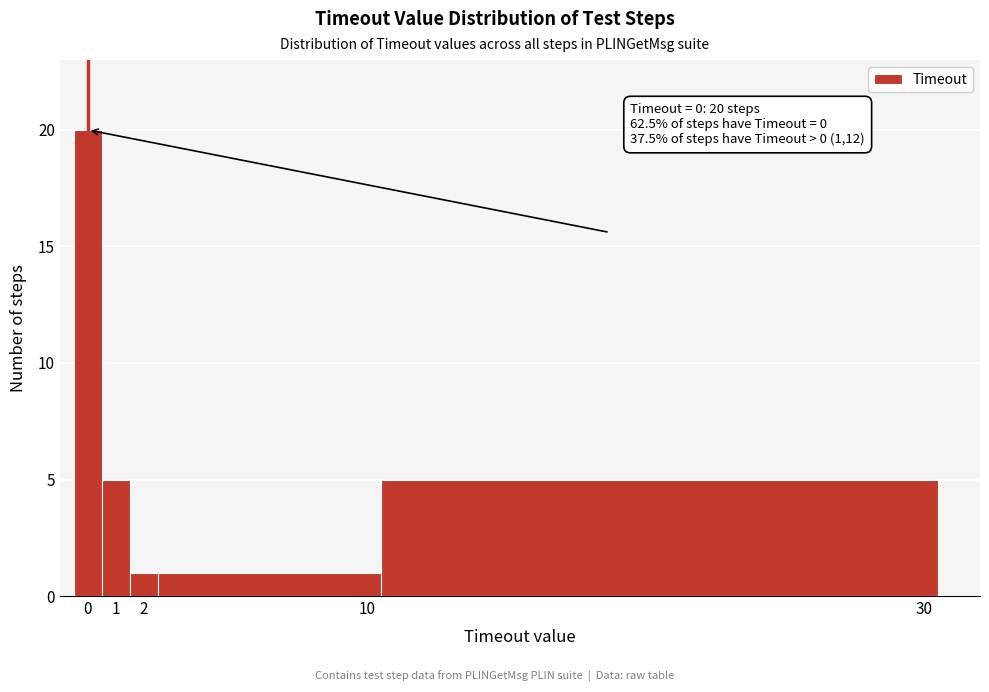

Over which range of the x-axis is the bar tallest?

-0.5 to 0.5